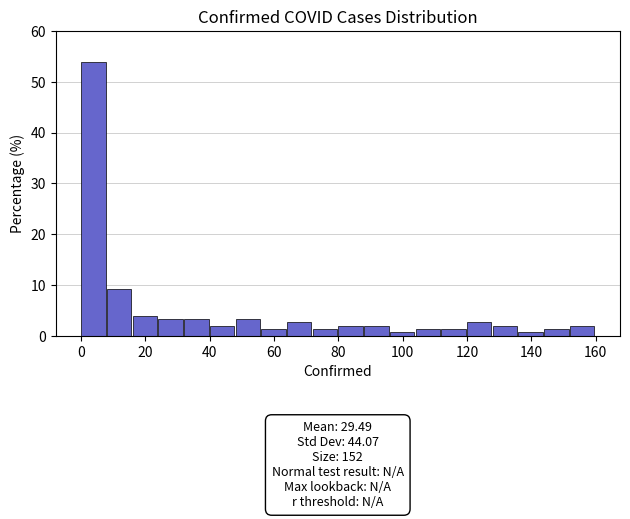

Over which range of the x-axis is the bar tallest?

0 to 8